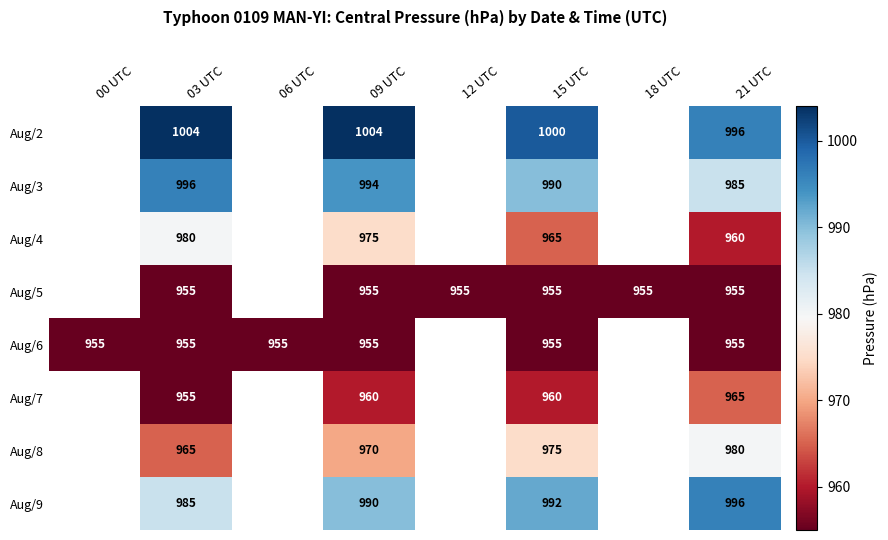

Is the value of Aug/5 at 15 UTC greater than the value of Aug/7 at 09 UTC?

No